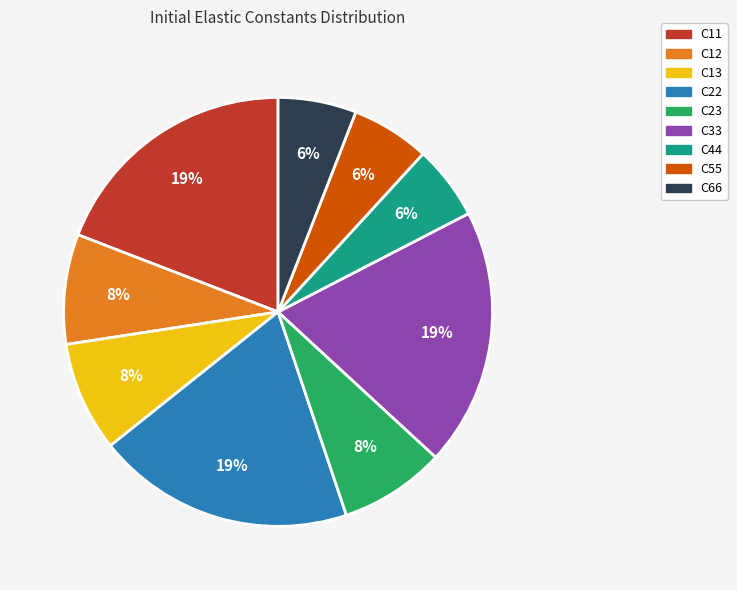

Is C22 the majority of the pie?

No